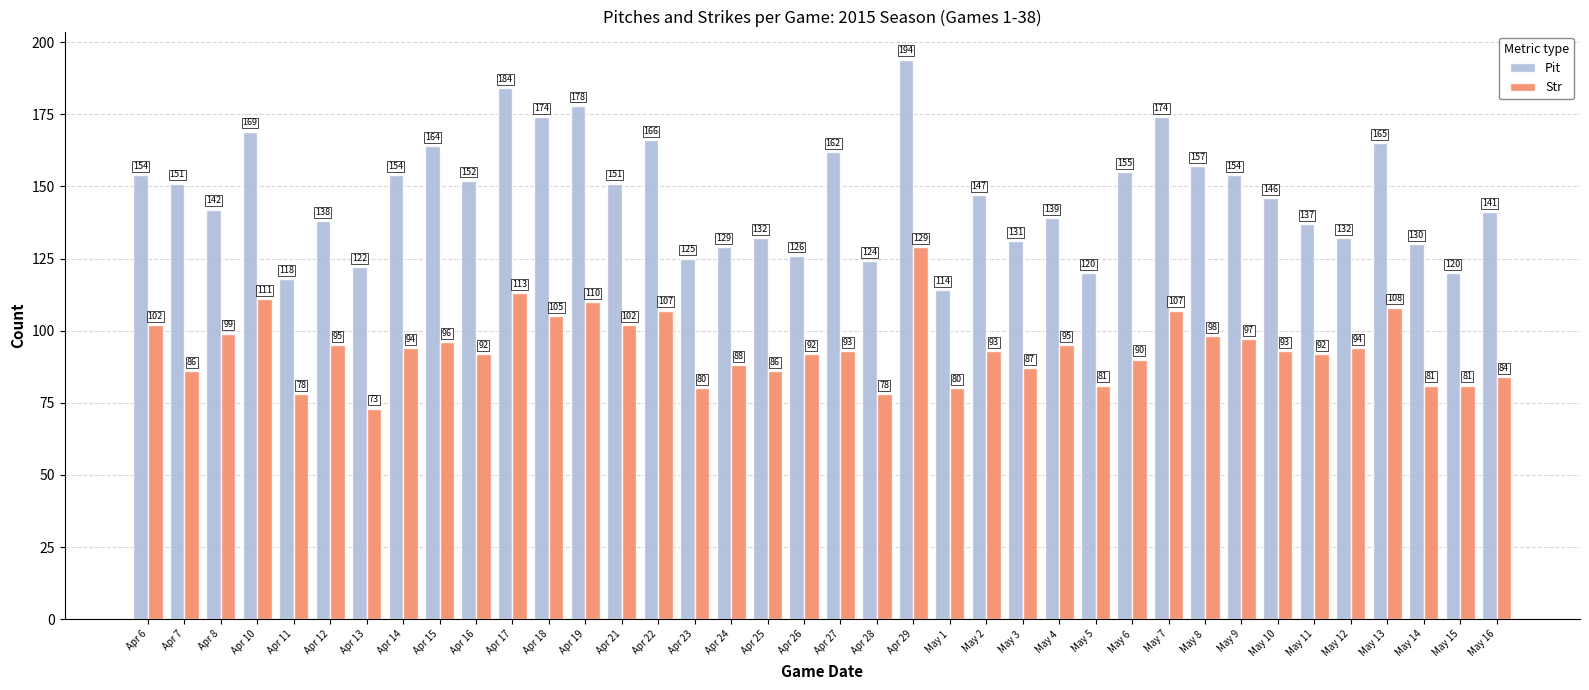

Which series has the largest range (max minus min)?

Pit